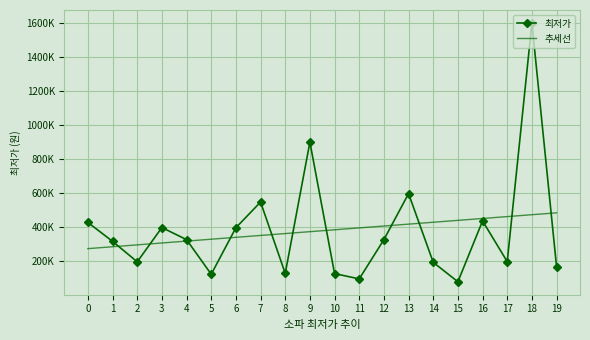

Rank the series at 2 from highest to lowest value.

추세선, 최저가